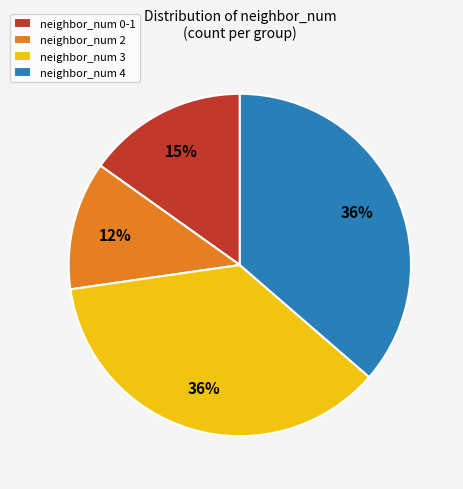

Is neighbor_num 3 the majority of the pie?

No